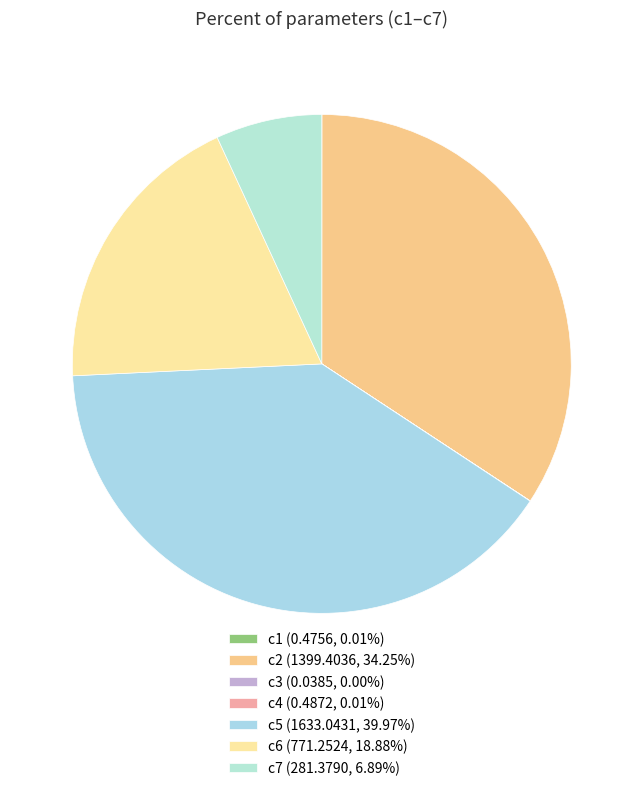

What percentage is the c7 slice, to the nearest percent?

7%